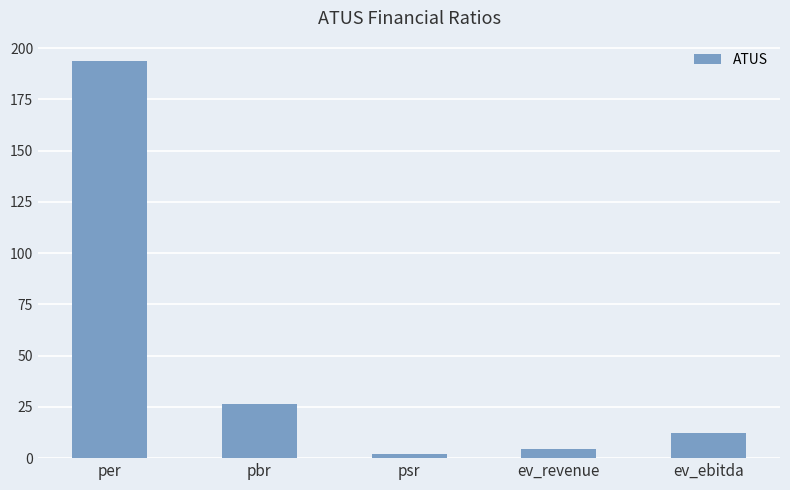

What is the average value?

47.9